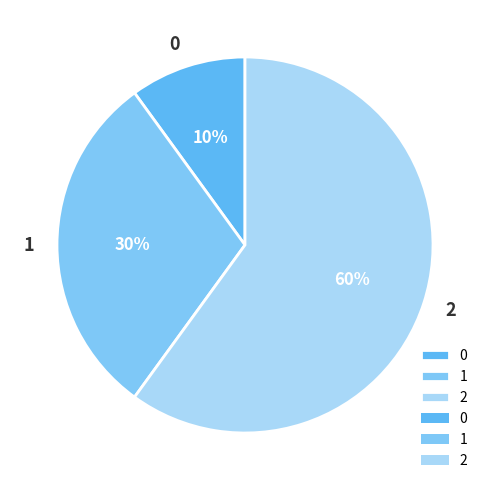

Between 1 and 0, which is larger?

1